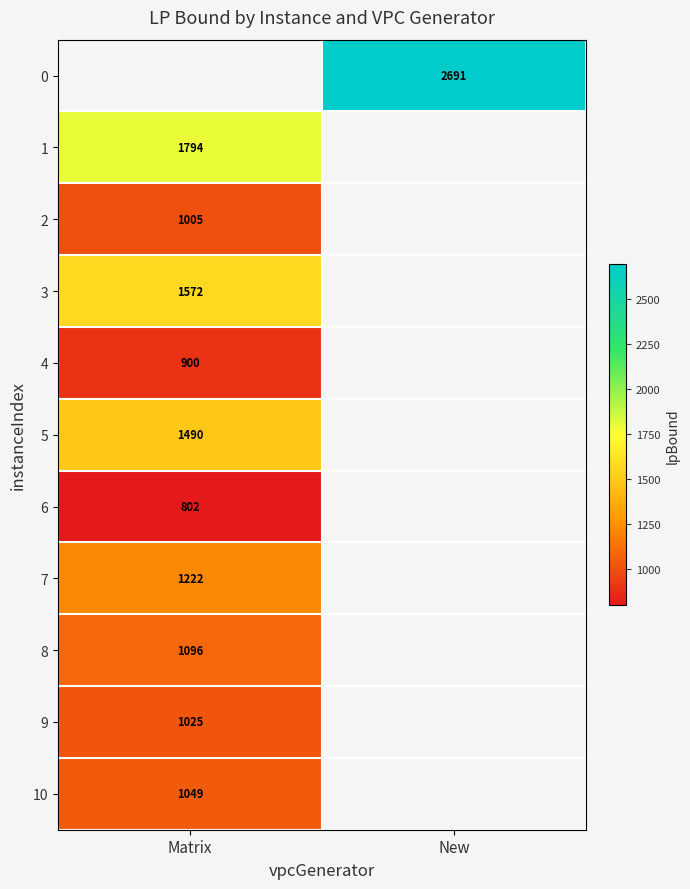

Is the value of 10 at Matrix greater than the value of 5 at Matrix?

No